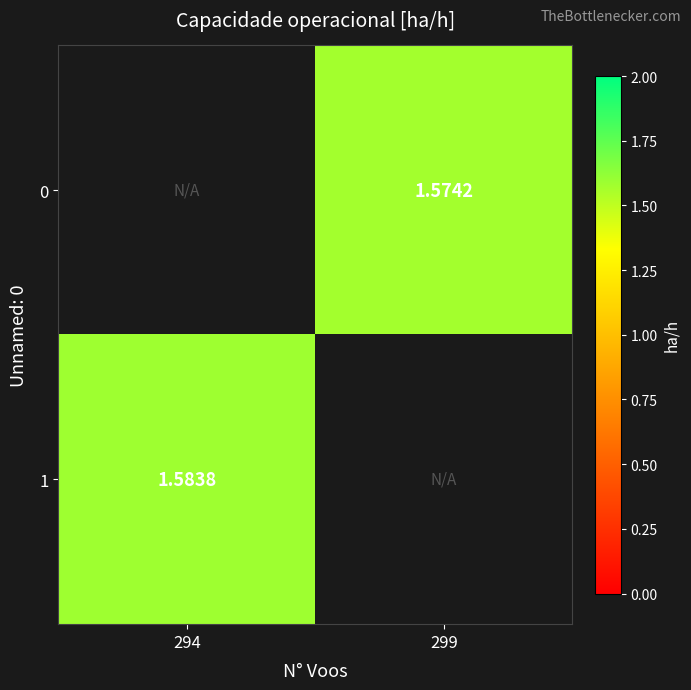

Which category has the highest value in the 1 series?

294